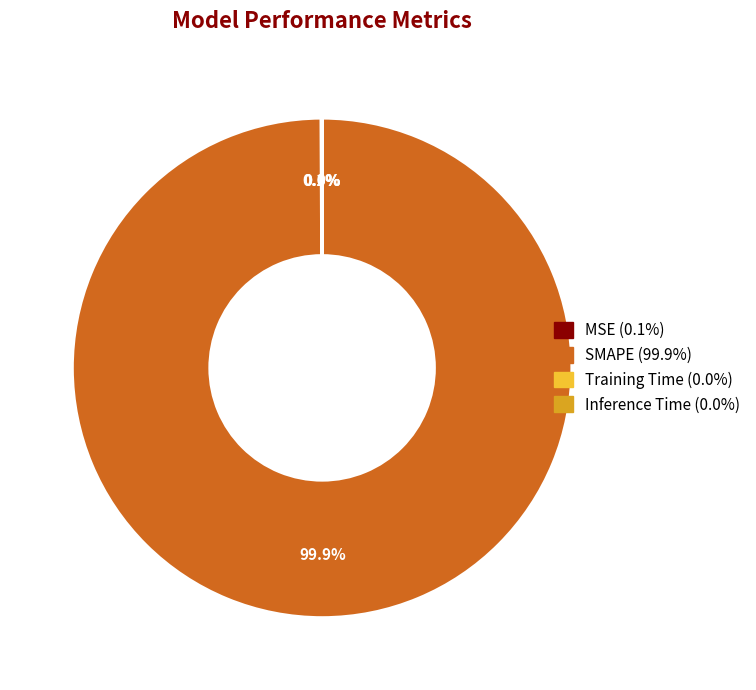

Which category has the biggest portion of the pie?

SMAPE